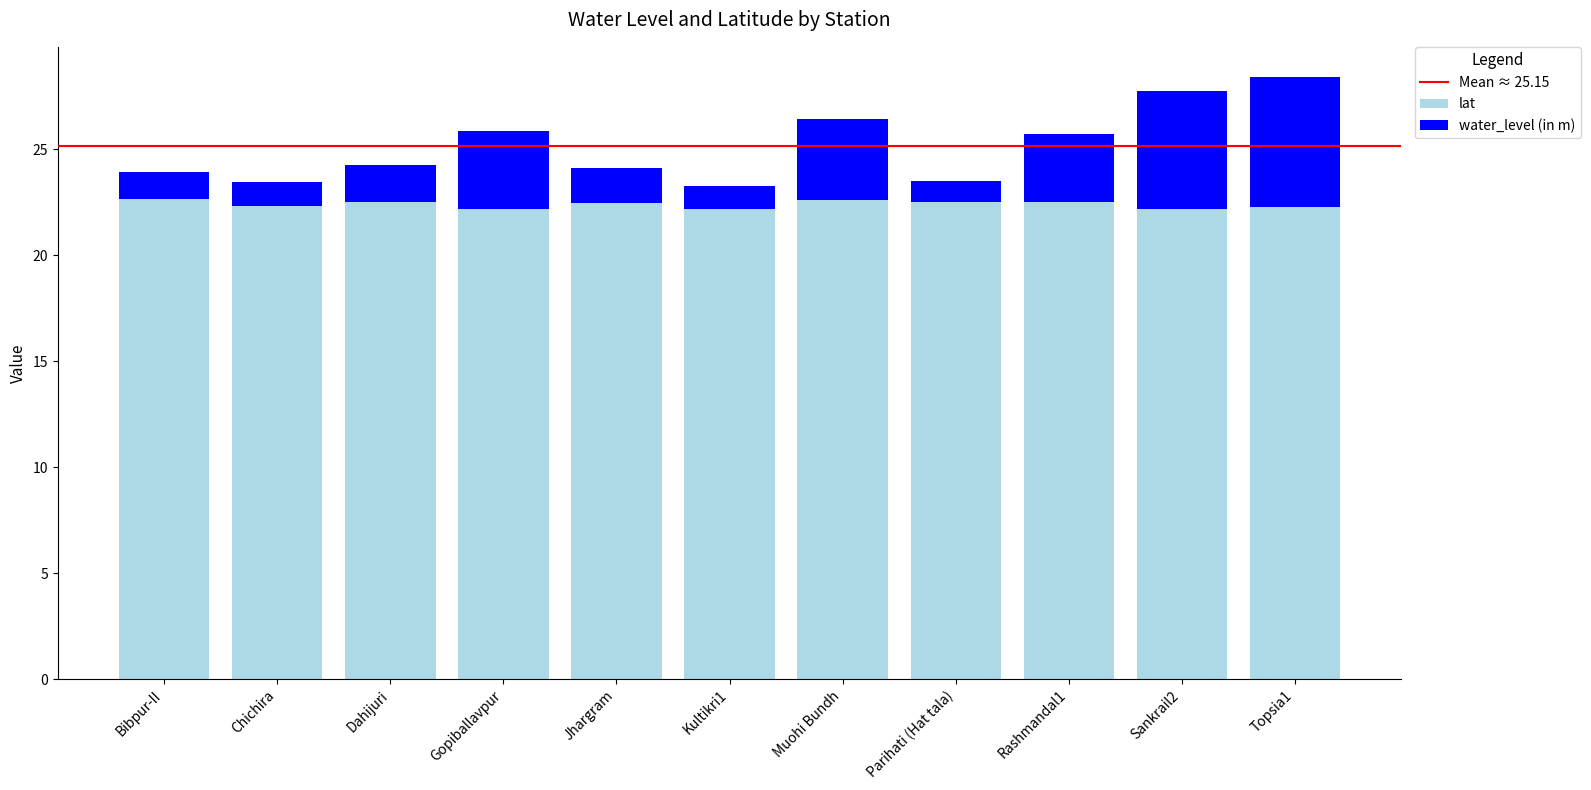

The value of lat at Kultikri1 is 14.8. True or false?

False